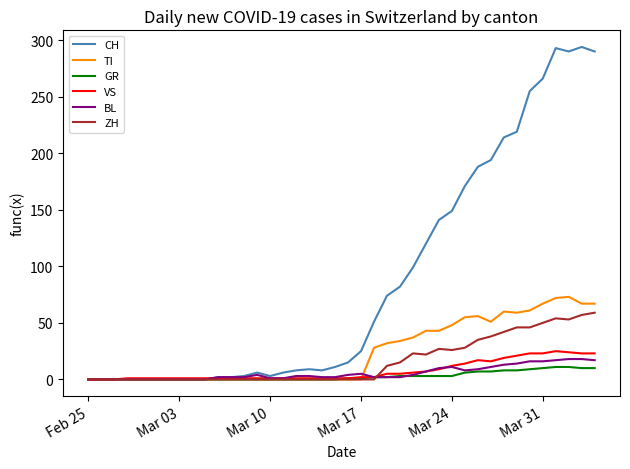

Count the number of categories in the chart.

40